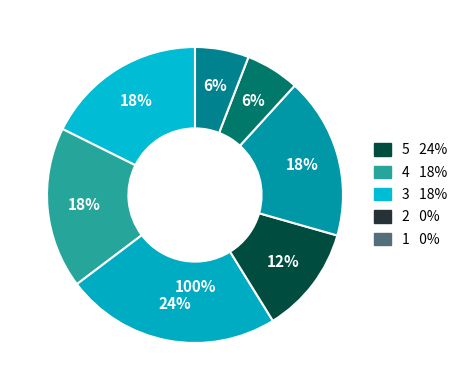

Count the number of slices in the pie.

7